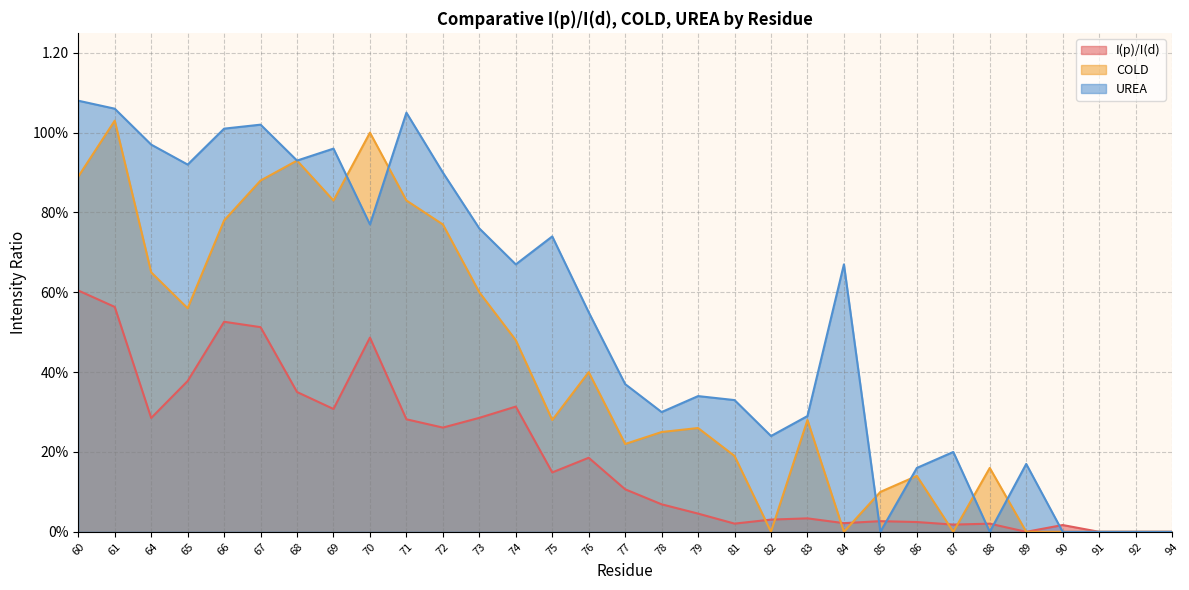

What is the total value across all series at 68?

2.2